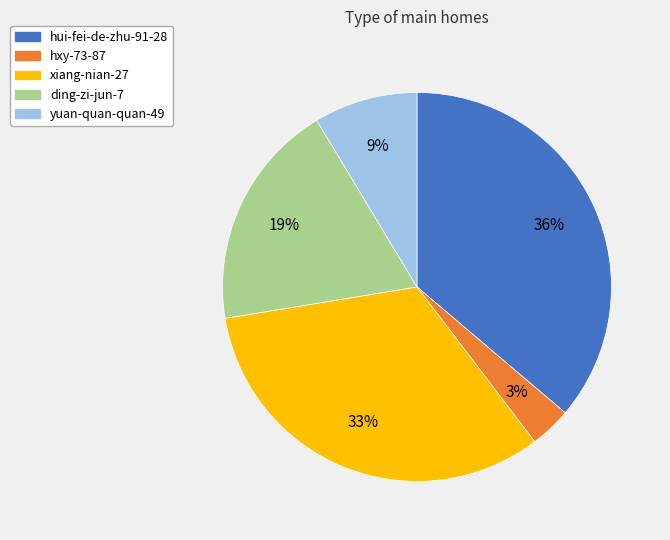

To the nearest percent, what is the difference between the largest and smallest slice percentages?

33%